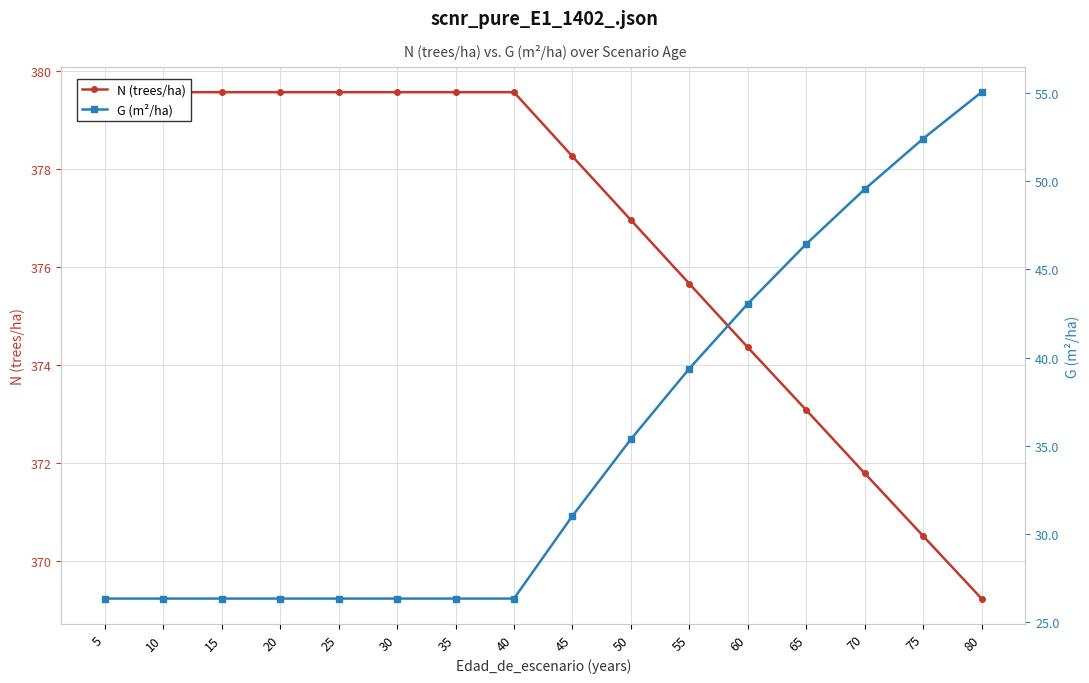

Rank the series by their maximum value, from highest to lowest.

N (trees/ha), G (m²/ha)